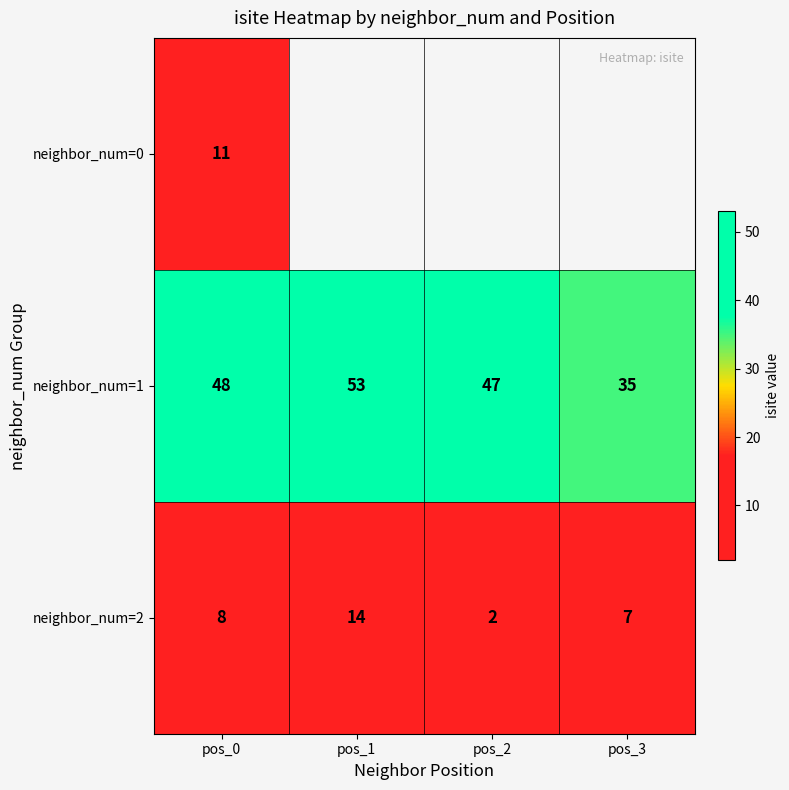

True or false: neighbor_num=1 has a value of 35 at pos_3.

True